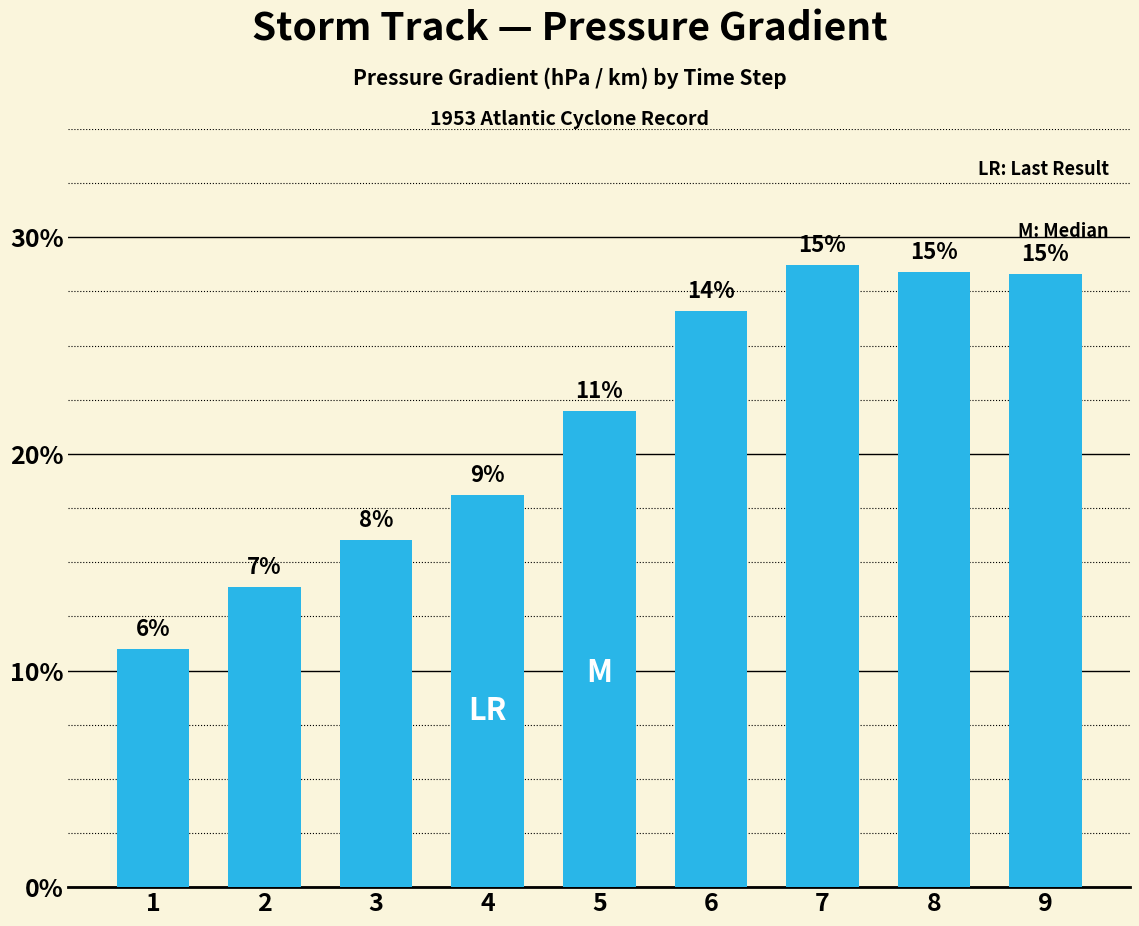

How many bars are there in total?

9